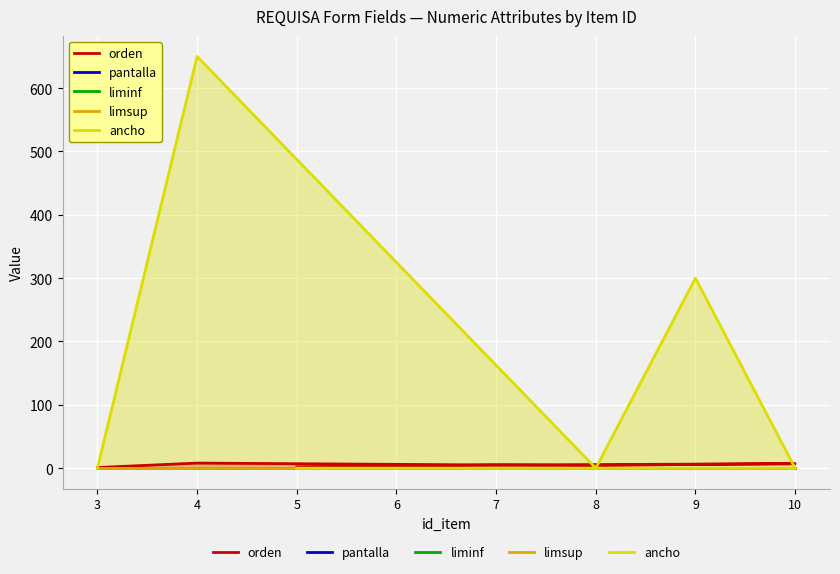

True or false: pantalla and limsup cross at least once.

False